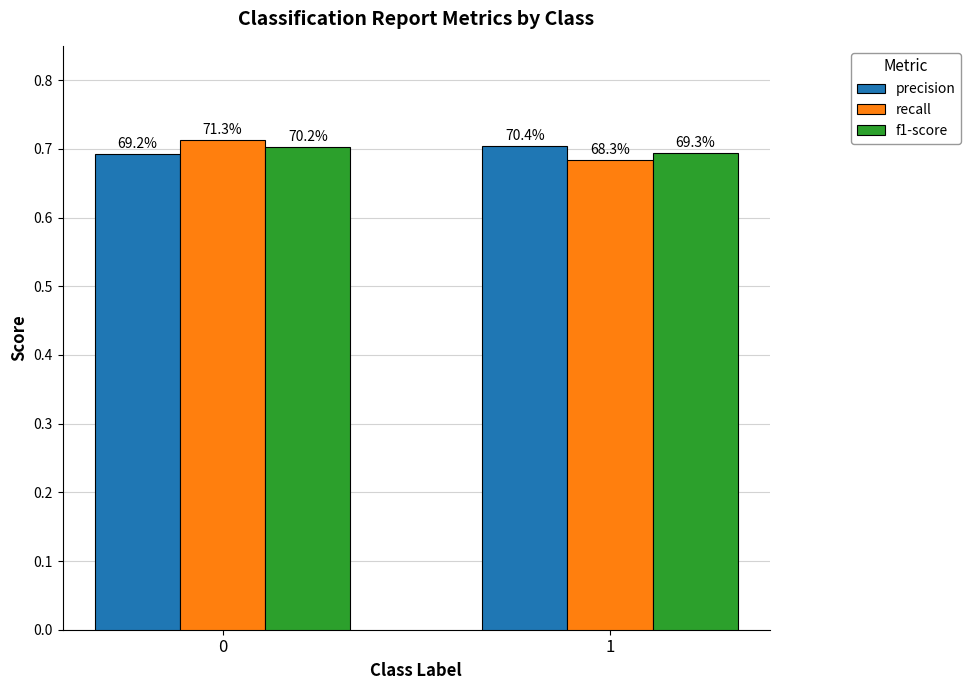

Are the bars grouped side by side (vs. stacked)?

Yes